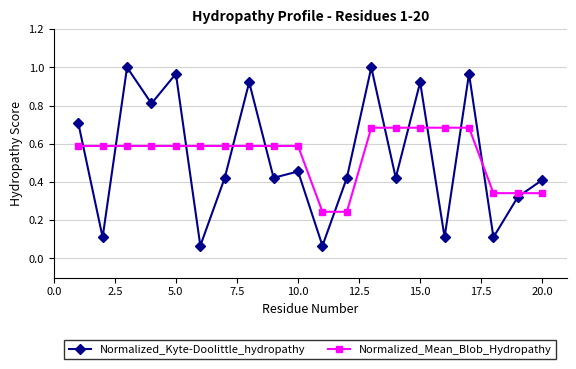

True or false: Normalized_Kyte-Doolittle_hydropathy has more than 2 points higher than both neighbors.

True